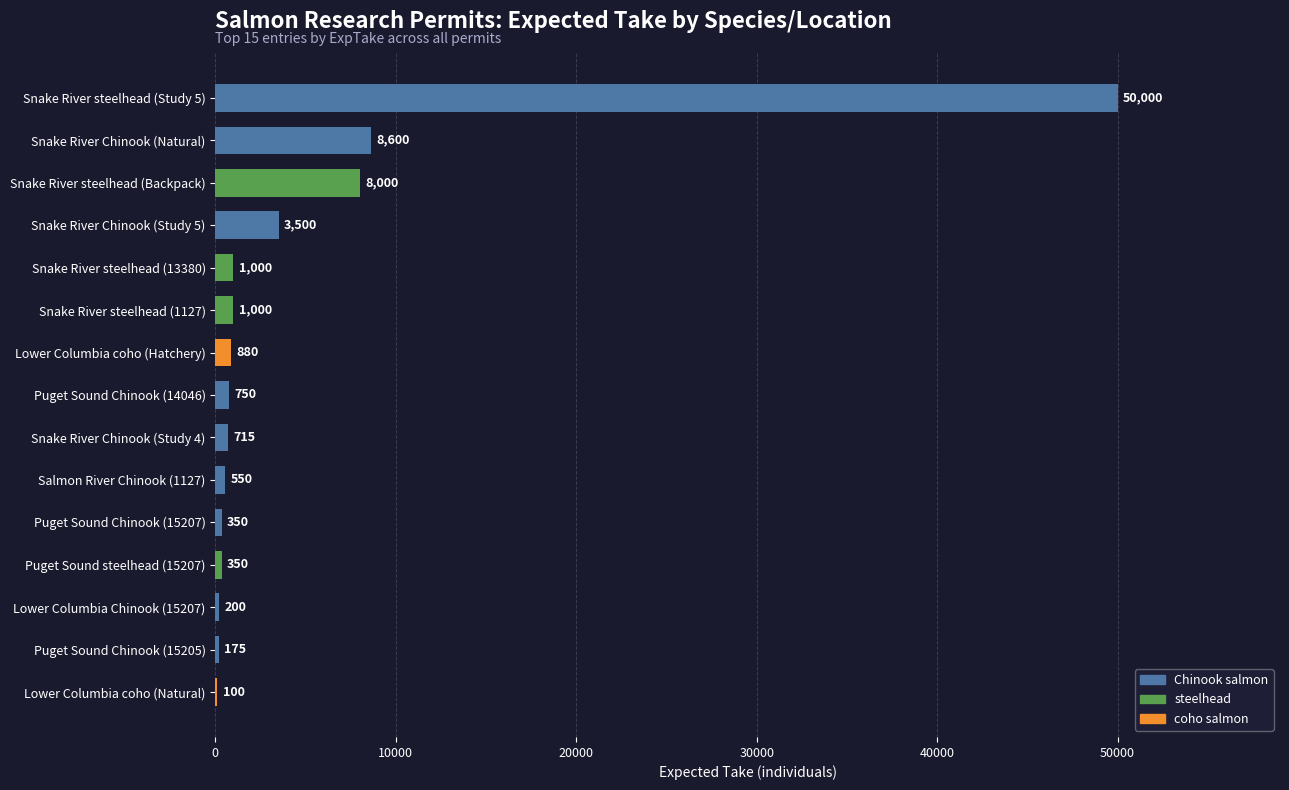

Reading bottom to top, extract all data points from this chart.

Lower Columbia coho (Natural)=100	Puget Sound Chinook (15205)=175	Lower Columbia Chinook (15207)=200	Puget Sound steelhead (15207)=350	Puget Sound Chinook (15207)=350	Salmon River Chinook (1127)=550	Snake River Chinook (Study 4)=715	Puget Sound Chinook (14046)=750	Lower Columbia coho (Hatchery)=880	Snake River steelhead (1127)=1000	Snake River steelhead (13380)=1000	Snake River Chinook (Study 5)=3500	Snake River steelhead (Backpack)=8000	Snake River Chinook (Natural)=8600	Snake River steelhead (Study 5)=50000